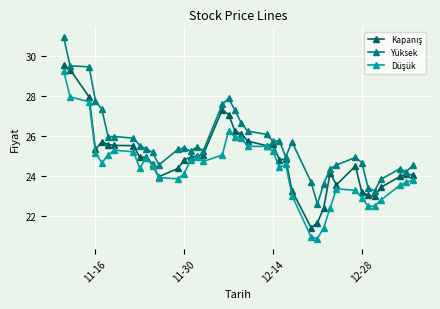

At how many categories does at least one series exceed 22?

40